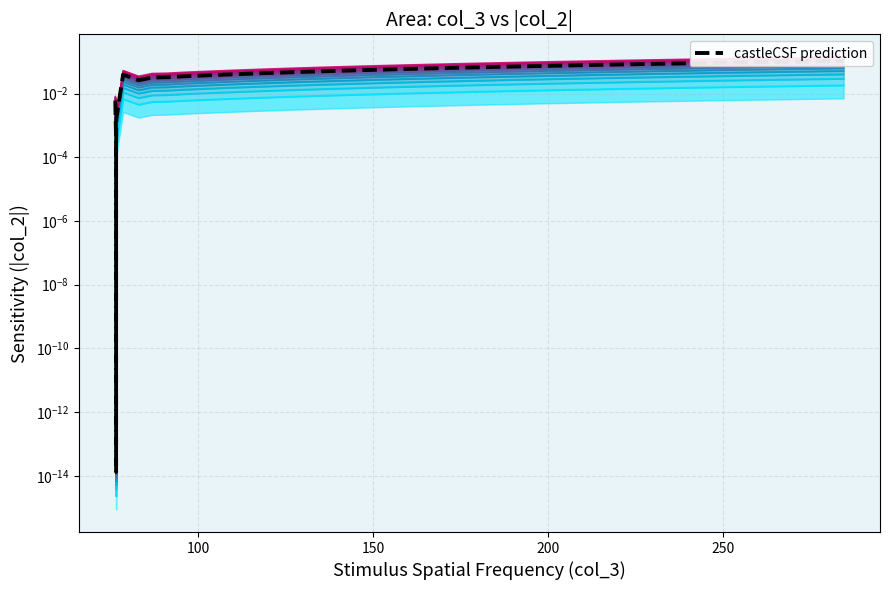

How many categories are shown in the chart?

40